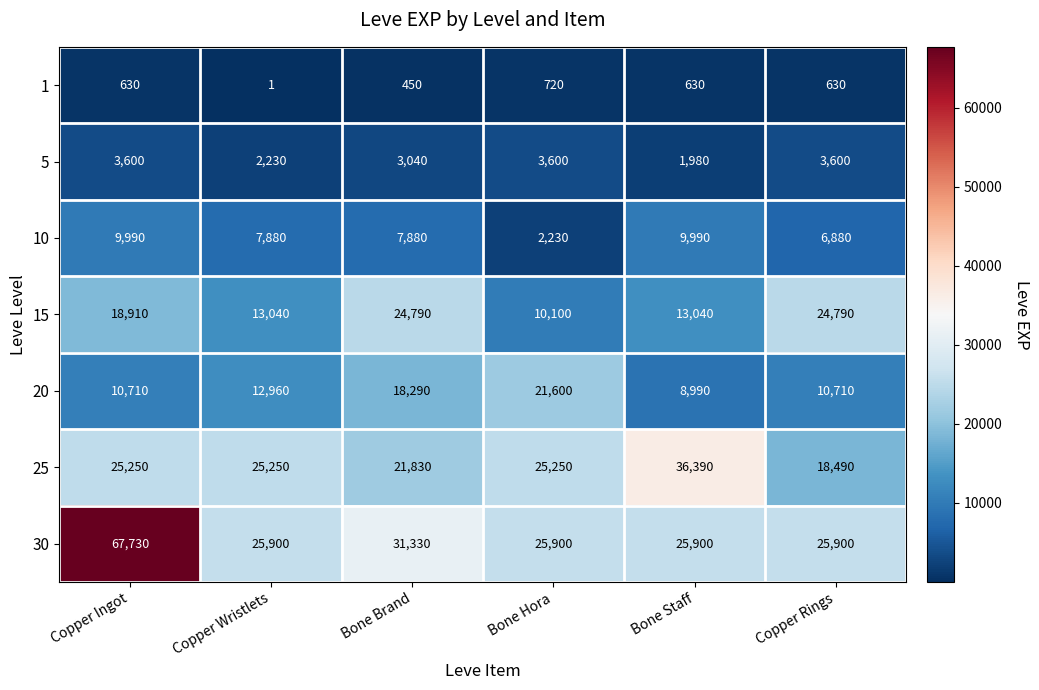

What is the difference between the highest and lowest values at Bone Brand?

30880